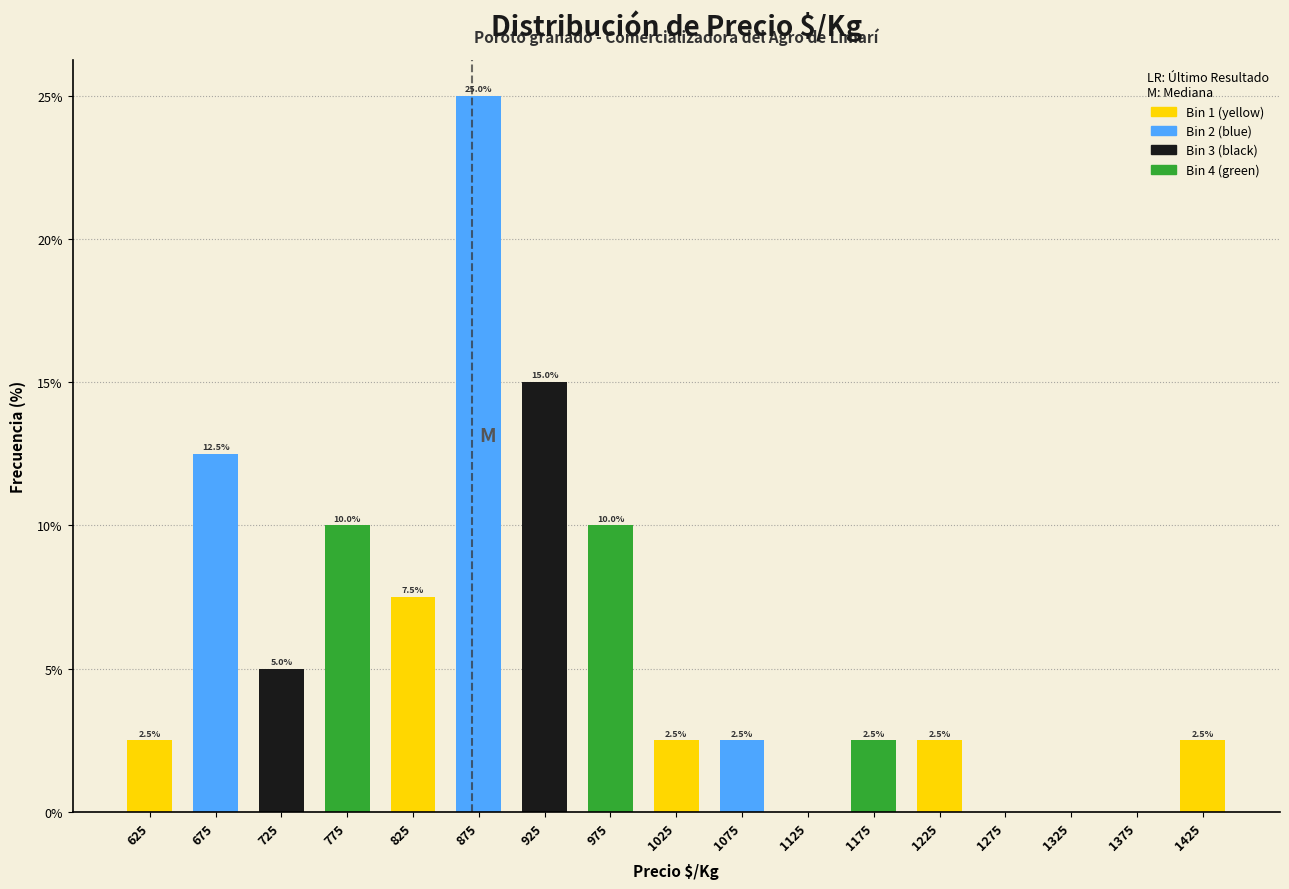

Over which range of the x-axis is the bar tallest?

850 to 900